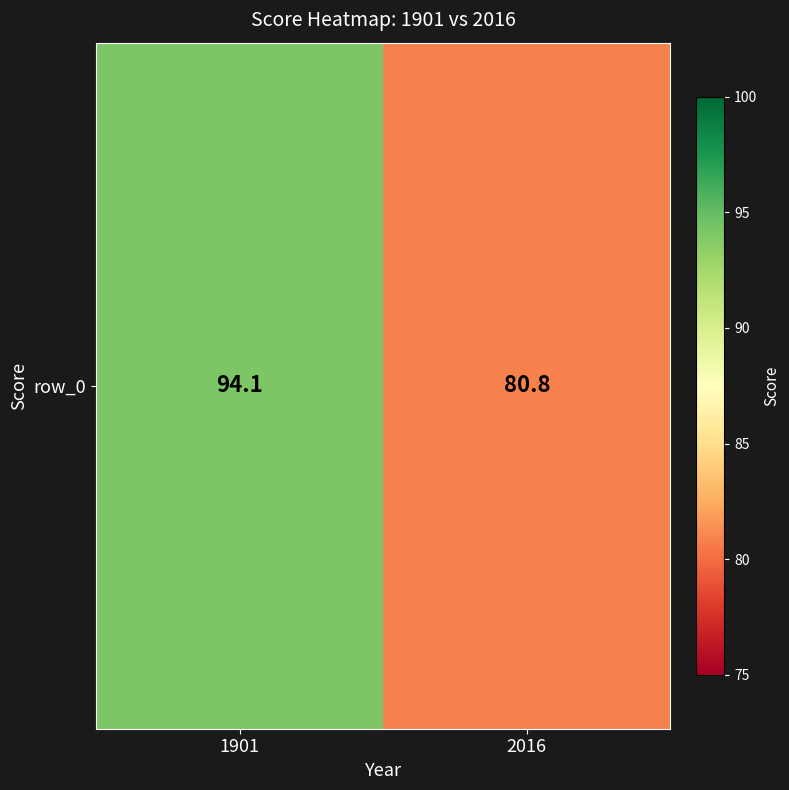

Reading left to right, list all the values displayed in this chart.

1901=94.1	2016=80.8